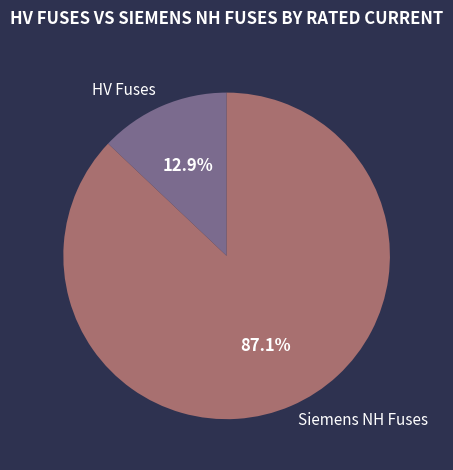

How many segments does this pie chart have?

2